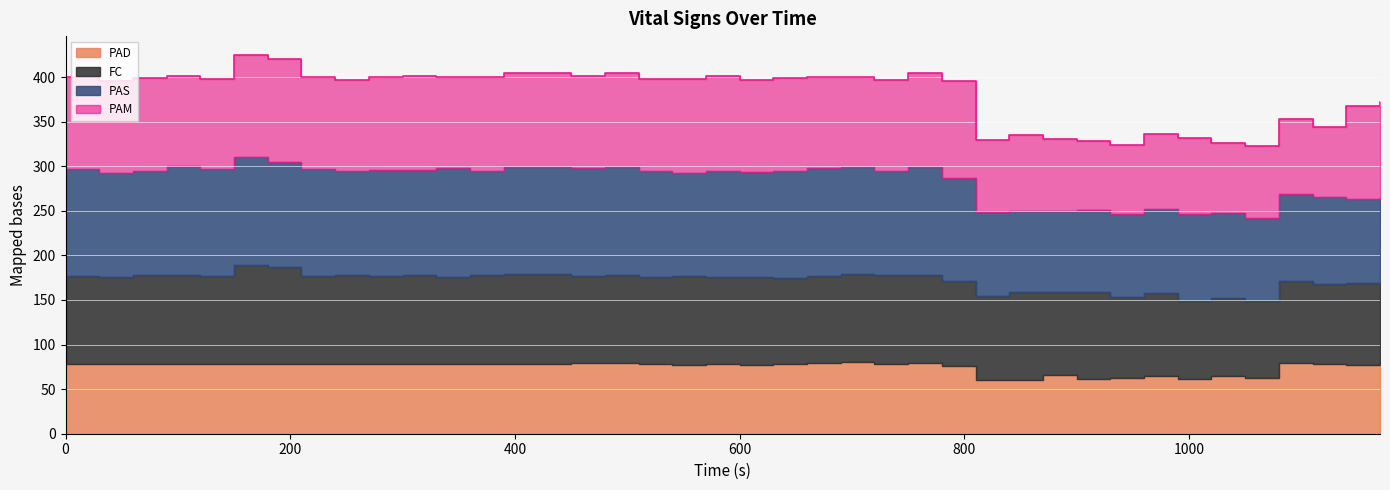

What is the difference between the PAS values at 930 and 300?

25.2